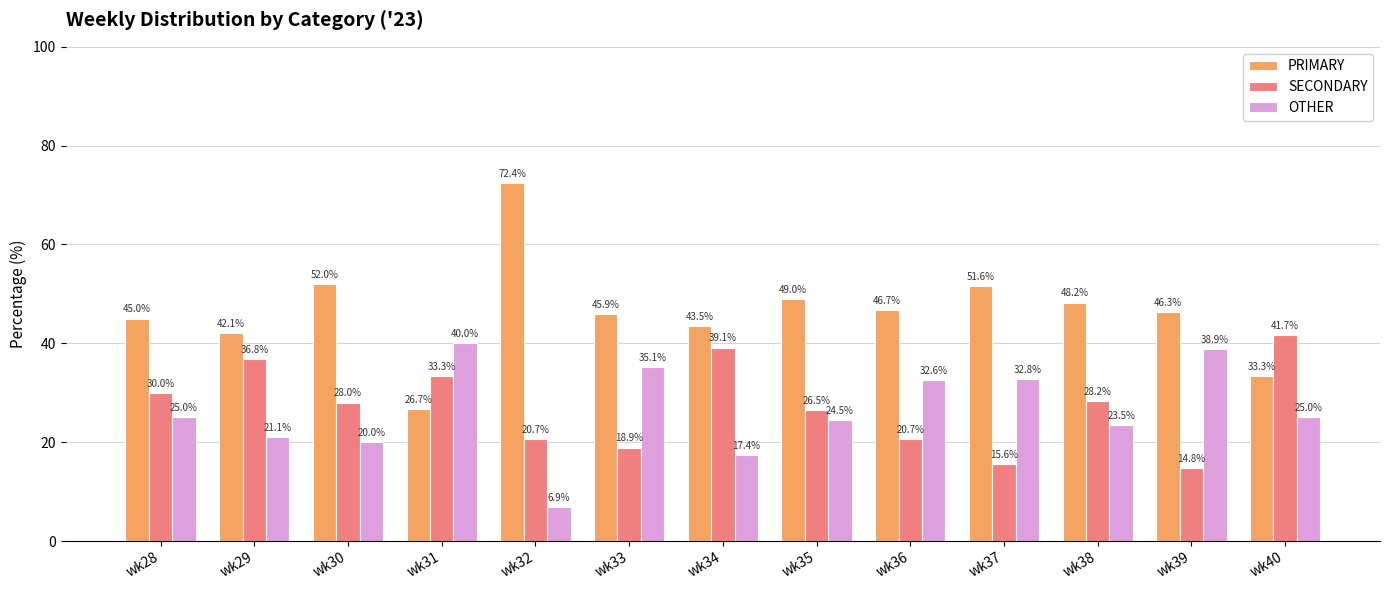

What is the difference between the second highest and second lowest values in the SECONDARY series?

23.5